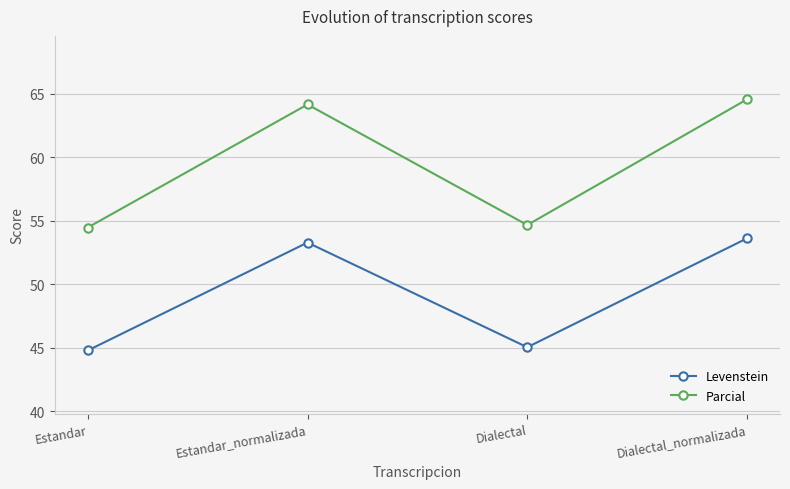

What is the value of the Parcial point at the 1st from the left?

54.5